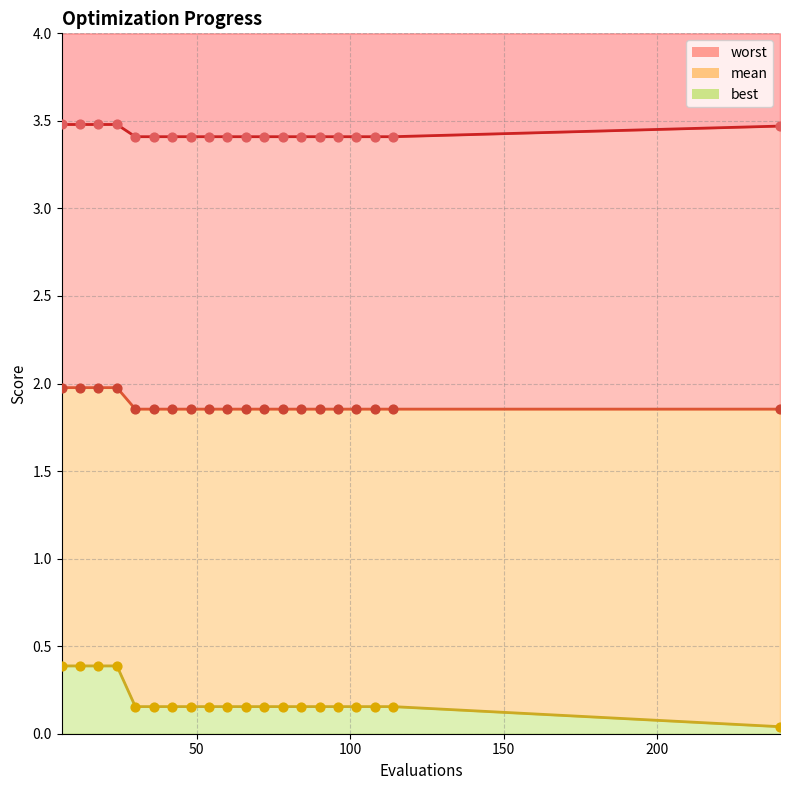

Which series has the largest total across all categories?

worst